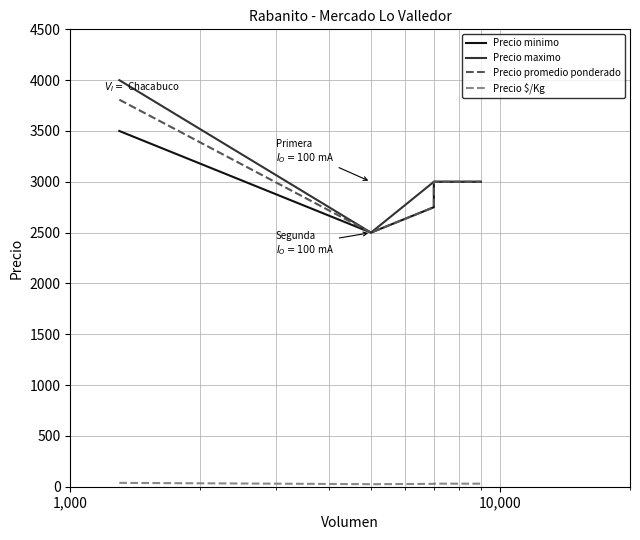

Which series has the largest total across all categories?

Precio maximo